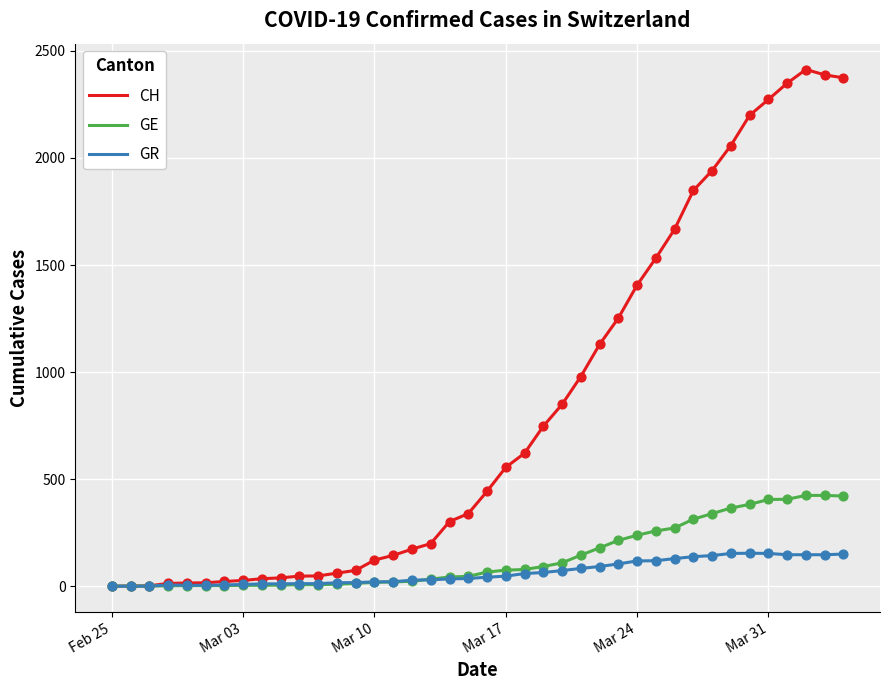

Which series has the largest total across all categories?

CH